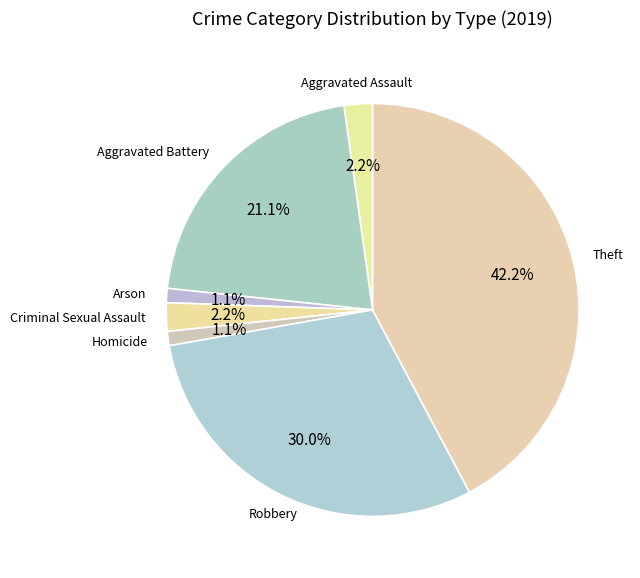

Which category has the biggest portion of the pie?

Theft